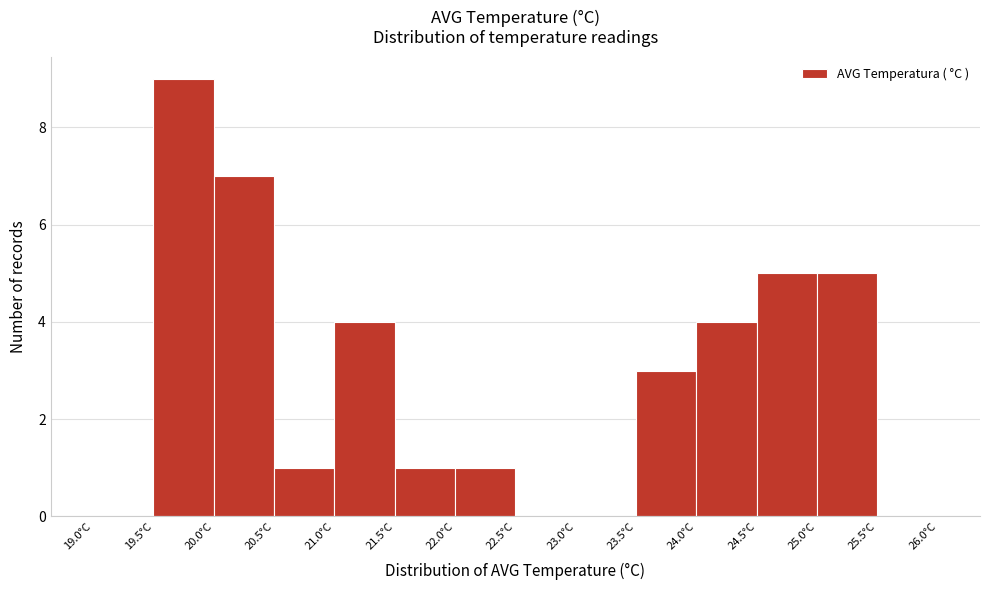

What is the height of the bar covering 20.5 to 21.0 on the x-axis? The values are not printed on the chart, so give them approximately, as read against the axis.

1